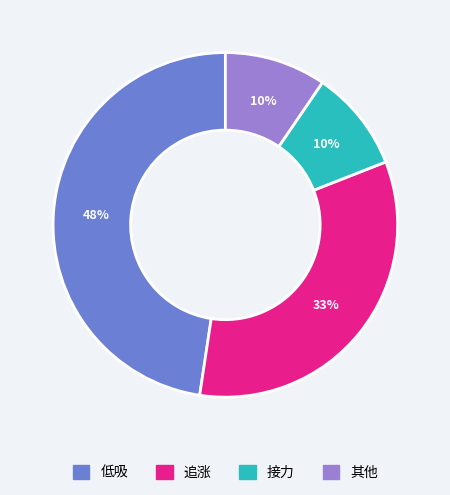

To the nearest percent, what is the average slice percentage?

25%